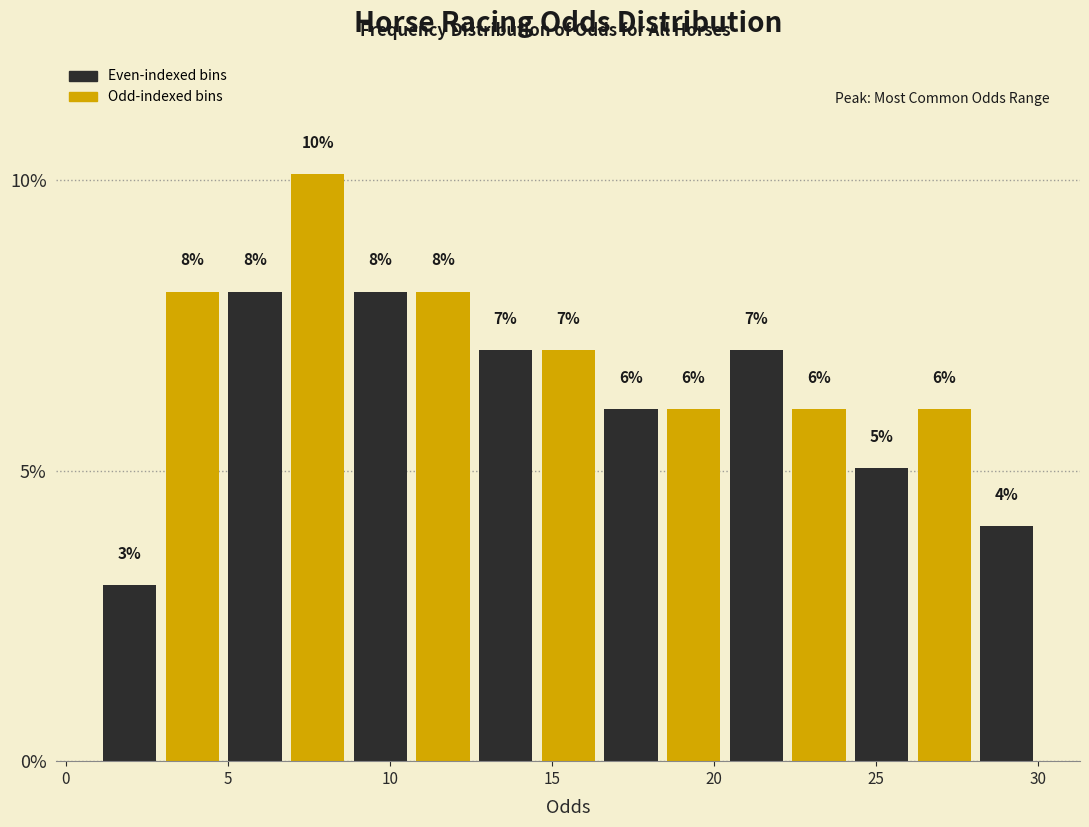

Around what value on the x-axis is the tallest bar? Give the approximate position of its centre, as read against the axis.

8.0